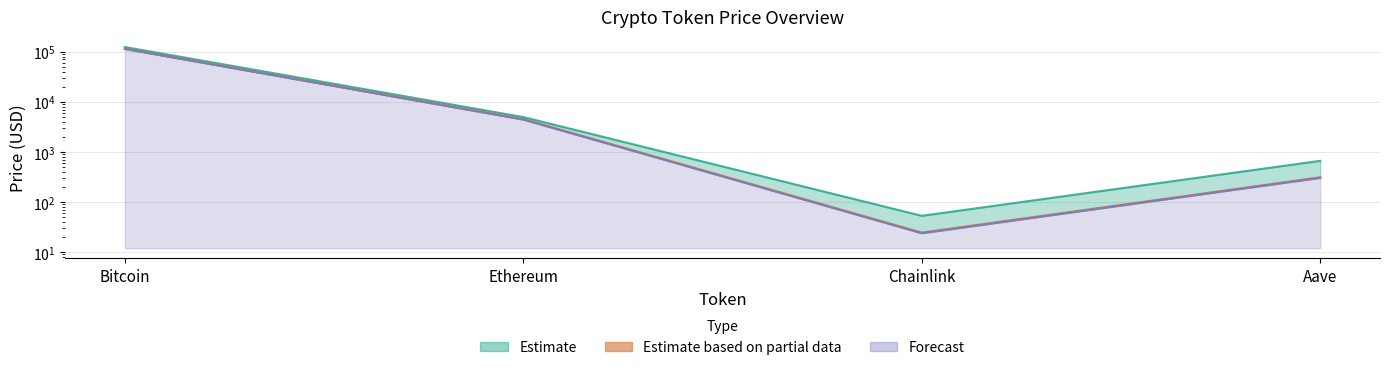

What is the difference between the maximum and minimum values in the price24hAgo series?

113957.3